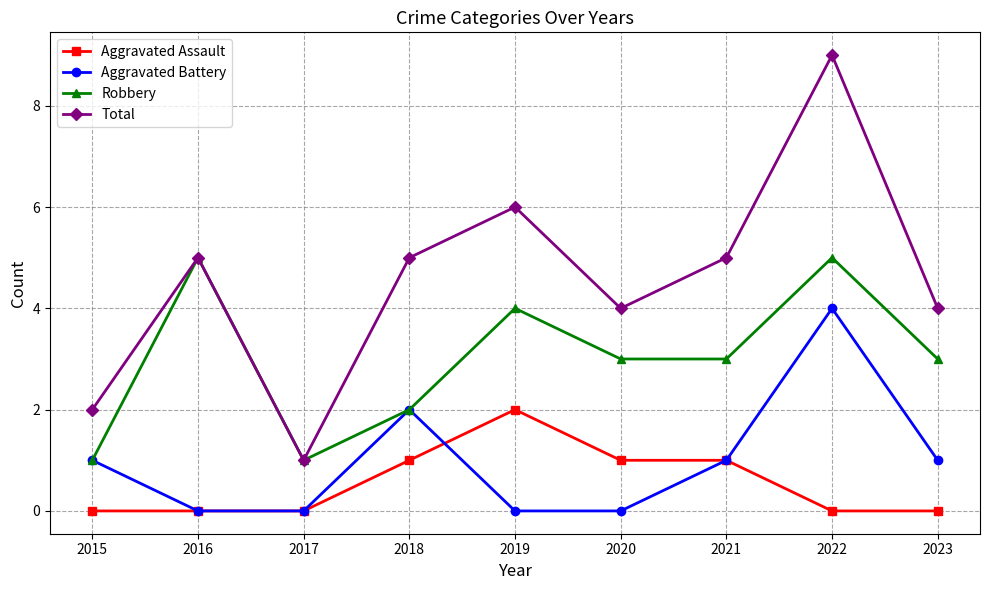

Which series has the largest range (max minus min)?

Total